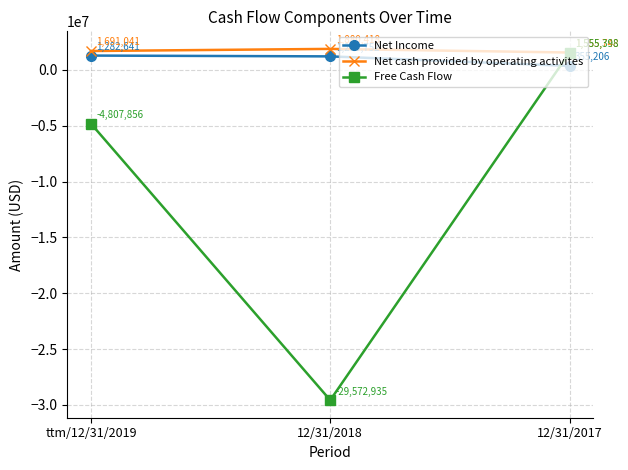

List the series in order of their peak value, lowest first.

Net Income, Free Cash Flow, Net cash provided by operating activites